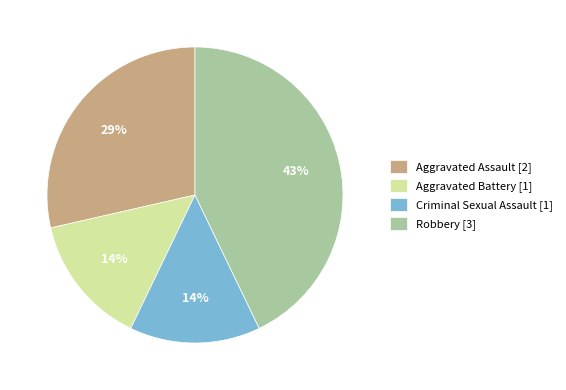

Between Aggravated Assault [2] and Aggravated Battery [1], which is larger?

Aggravated Assault [2]